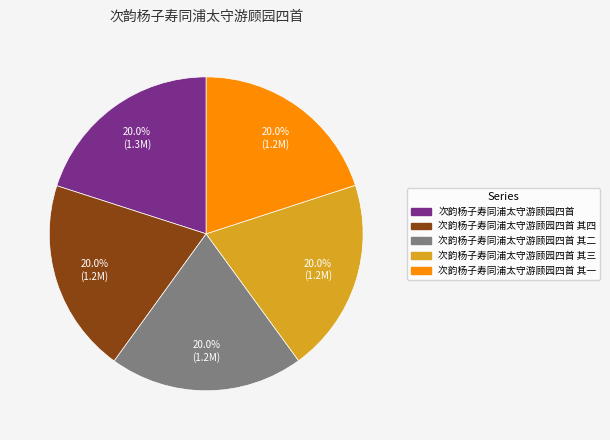

Is there any slice that represents more than half of the pie?

No